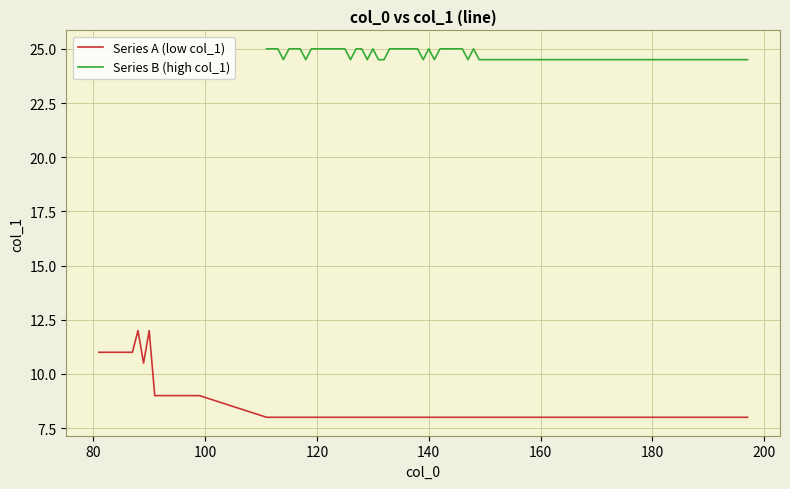

List the labels in order of value, largest first.

36, 35, 39, 34, 38, 2, 5, 8, 11, 14, 17, 20, 21, 24, 1, 4, 7, 10, 13, 16, 19, 23, 0, 3, 6, 9, 12, 15, 18, 22, 25, 26, 27, 28, 29, 30, 31, 32, 33, 37